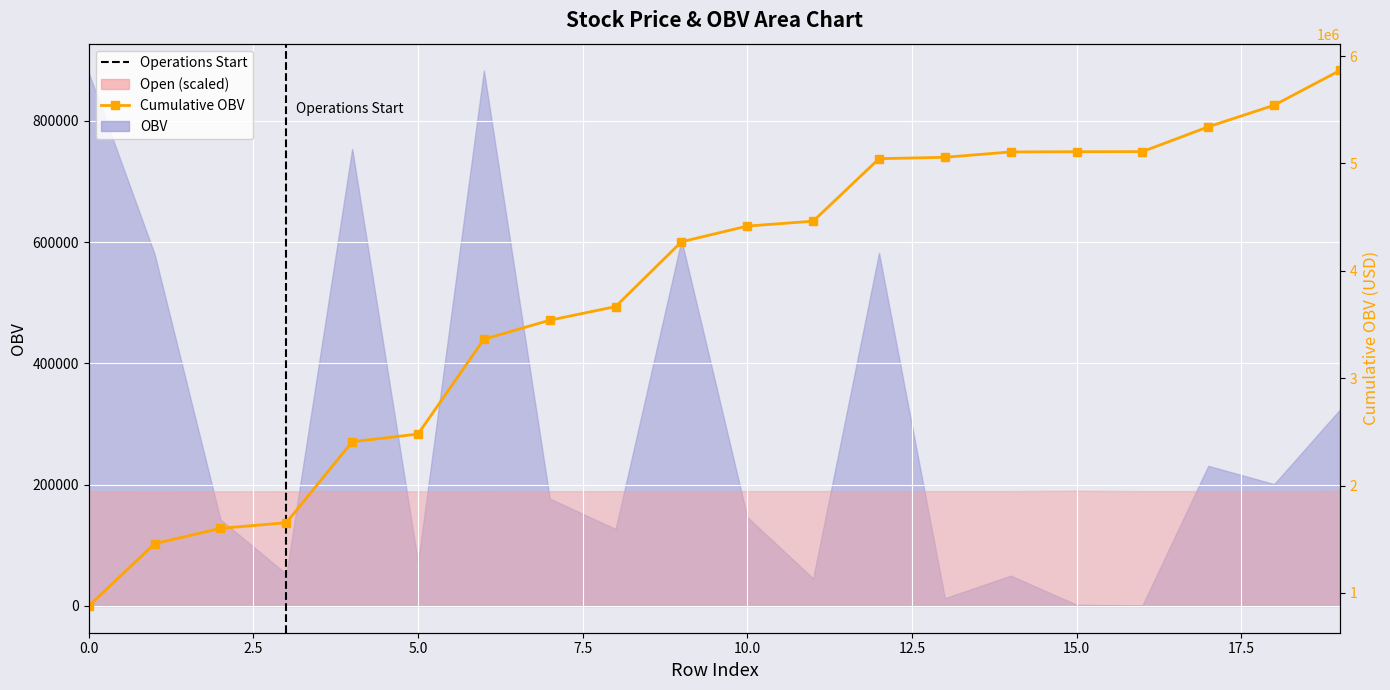

Which has a higher value, 17.5 or 19?

19